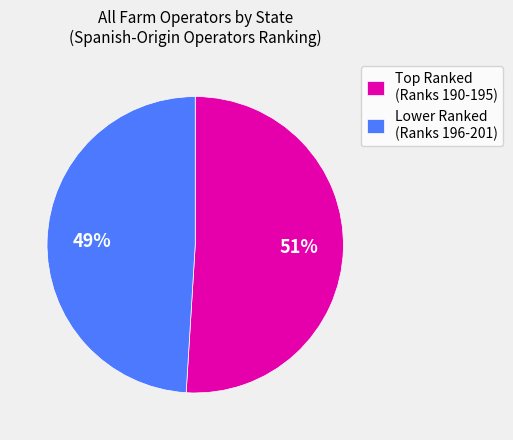

Rank the categories by value from lowest to highest.

Lower Ranked (Ranks 196-201), Top Ranked (Ranks 190-195)